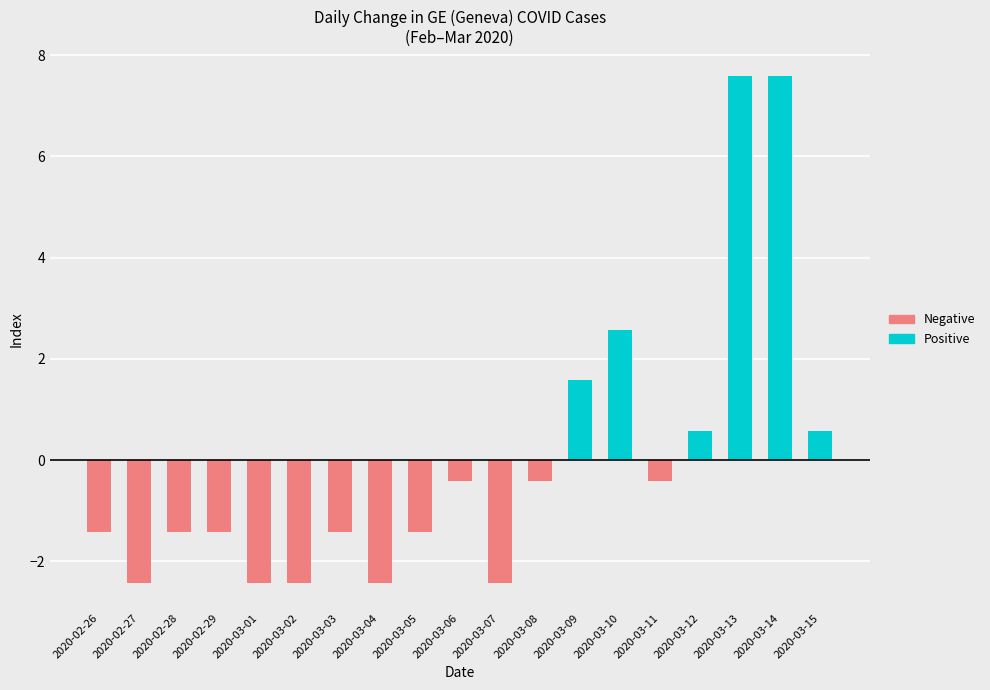

What is the total value across all series at 2020-03-05?

-1.4